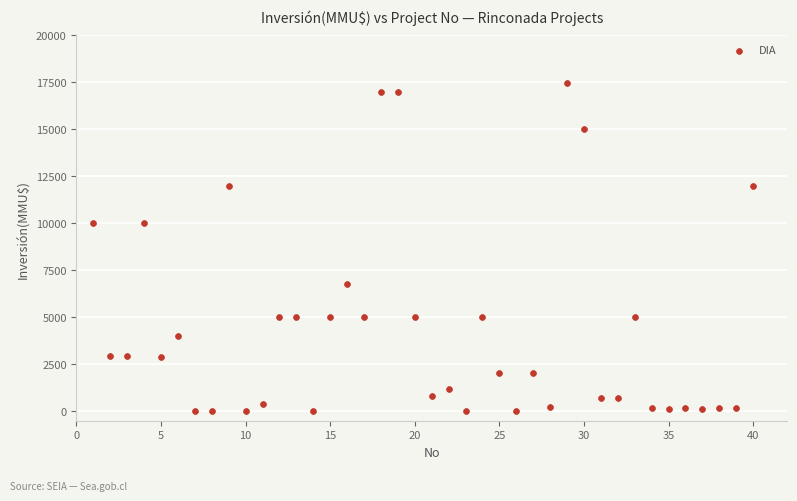

What is the range of X values (max minus min)?

39